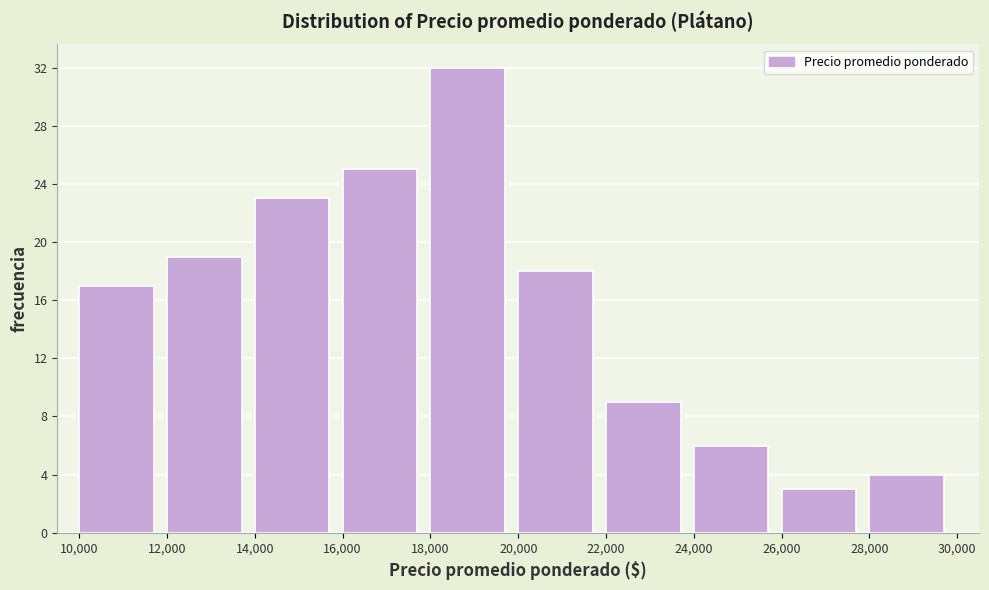

Reading left to right, transcribe this chart: for each bar, give the range it covers on the x-axis and its height. The values are not printed on the chart, so give them approximately, as read against the axis.

10,000 to 12,000: 17
12,000 to 14,000: 19
14,000 to 16,000: 23
16,000 to 18,000: 25
18,000 to 20,000: 32
20,000 to 22,000: 18
22,000 to 24,000: 9
24,000 to 26,000: 6
26,000 to 28,000: 3
28,000 to 30,000: 4